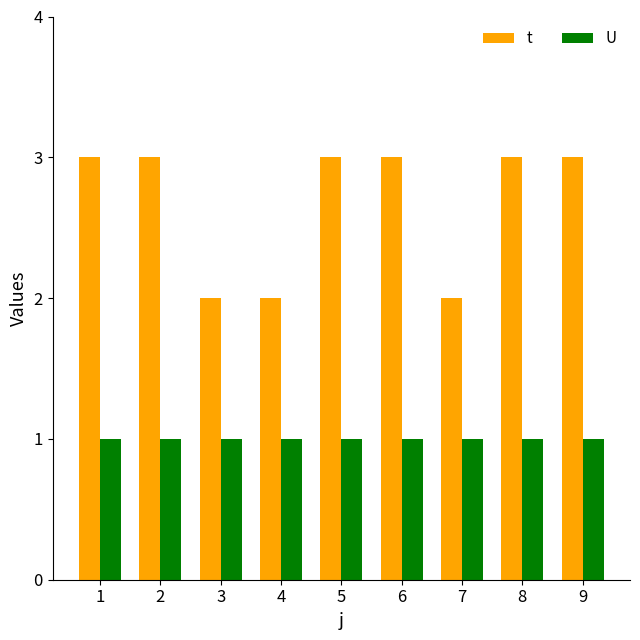

What is the value of the U bar at the 9th from the left?

1